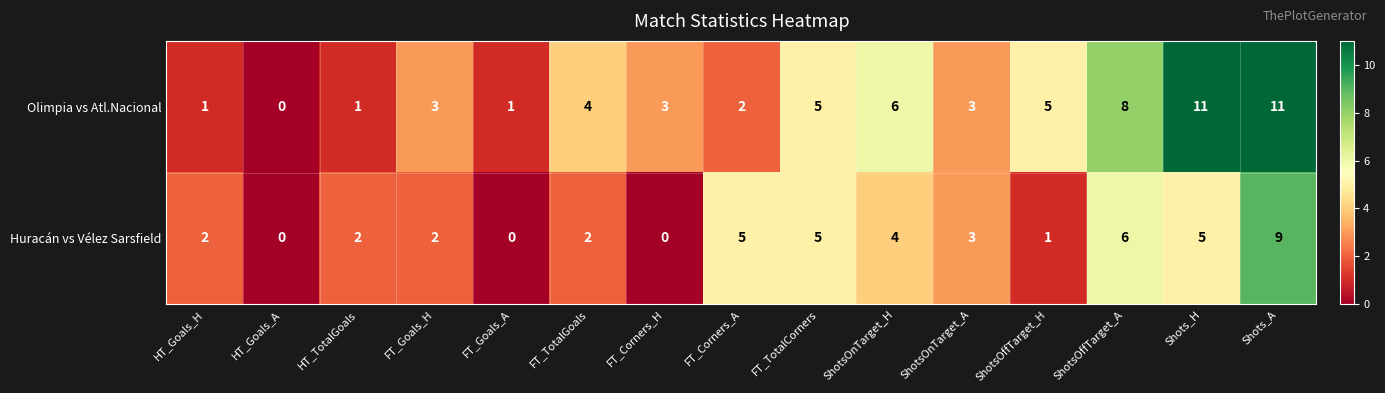

At ShotsOffTarget_A, list the series in order from largest to smallest.

Olimpia vs Atl.Nacional, Huracán vs Vélez Sarsfield